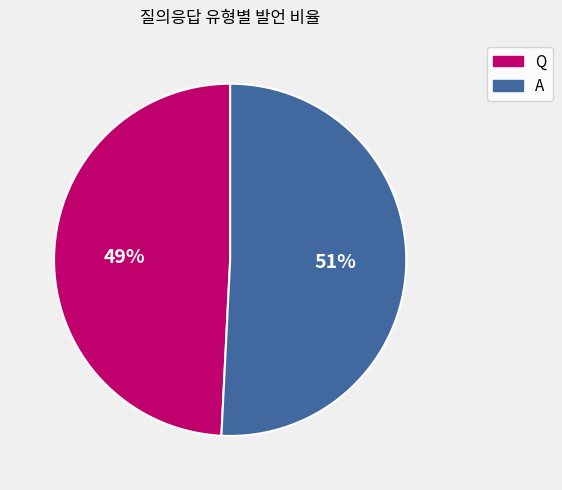

What is the smallest slice in the pie chart?

Q